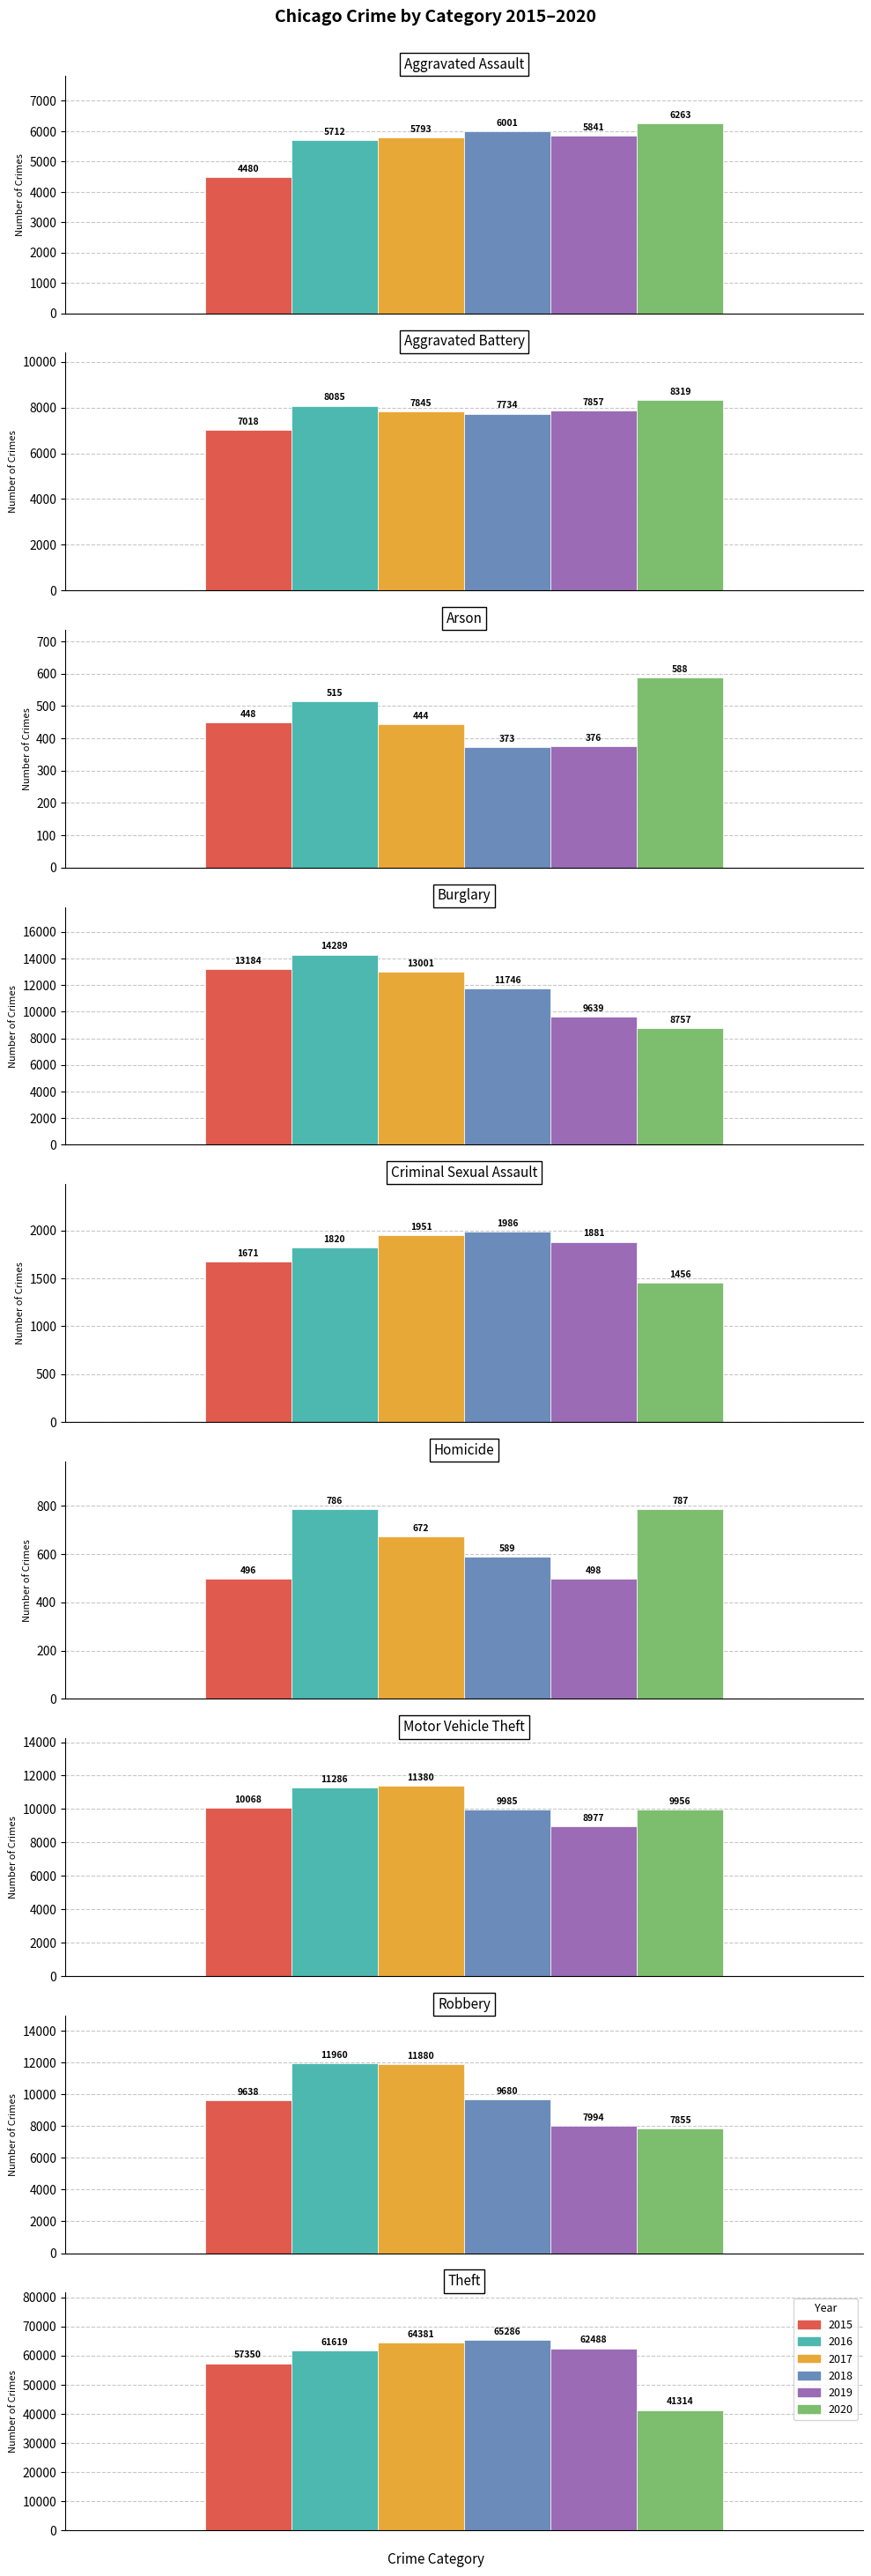

Does the chart contain any negative values?

No